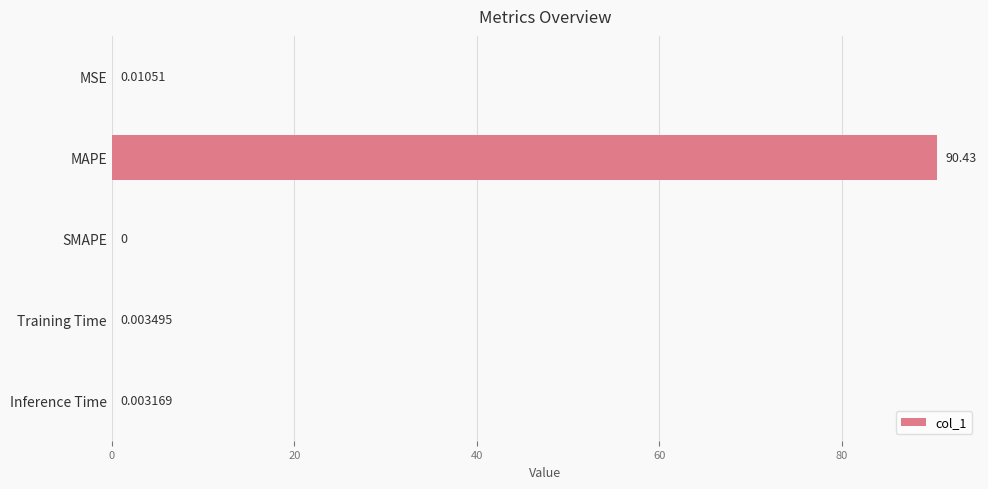

Which category has the highest value across all series?

MAPE